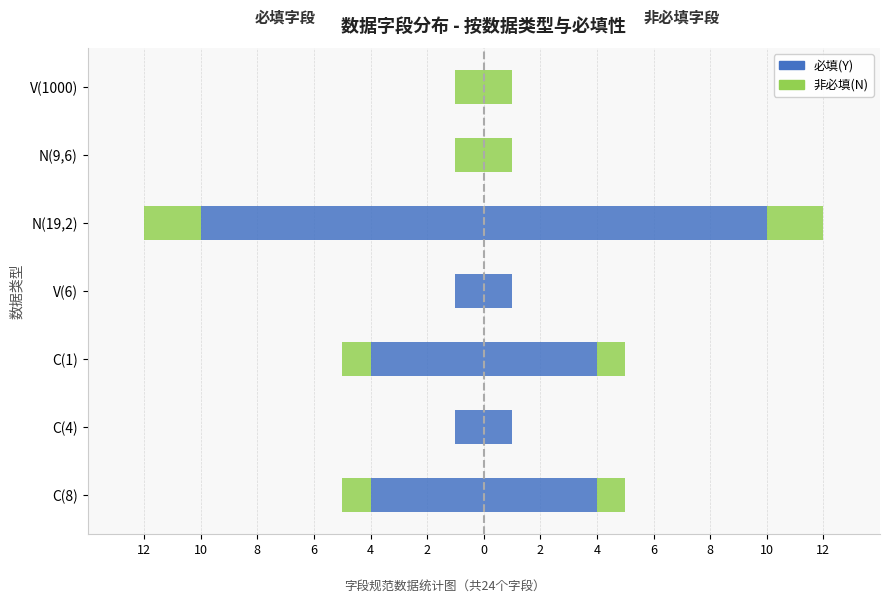

How many values in the 必填(Y) series are below -1?

3